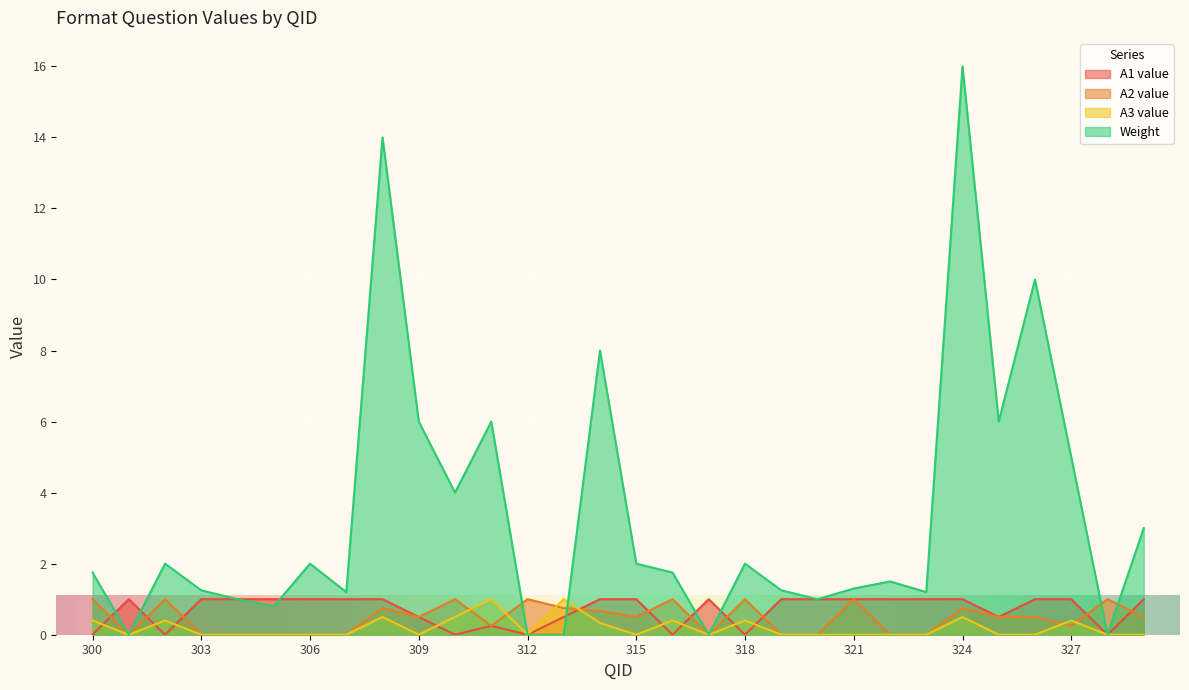

What is the spread (max minus min) of values at 321?

1.3